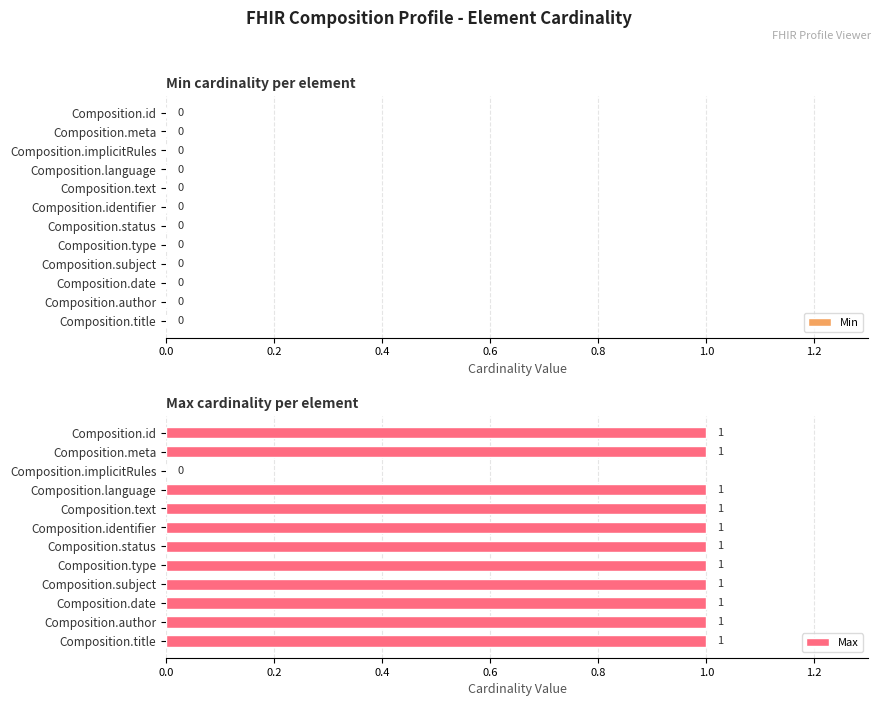

Reading top to bottom, list all the values displayed in this chart.

Composition.id=1	Composition.meta=1	Composition.implicitRules=0	Composition.language=1	Composition.text=1	Composition.identifier=1	Composition.status=1	Composition.type=1	Composition.subject=1	Composition.date=1	Composition.author=1	Composition.title=1